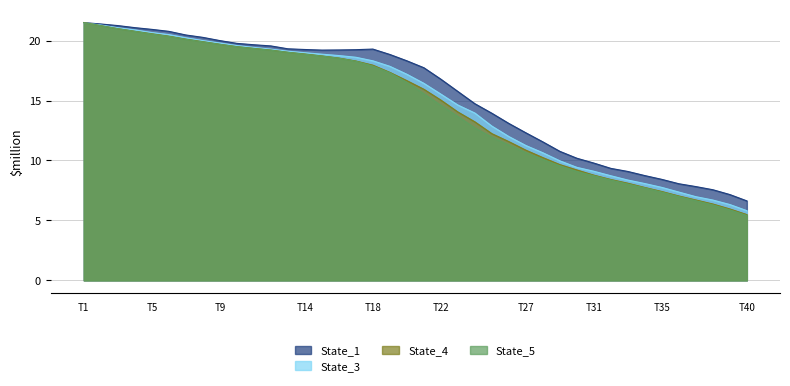

How many series are shown in this chart?

4